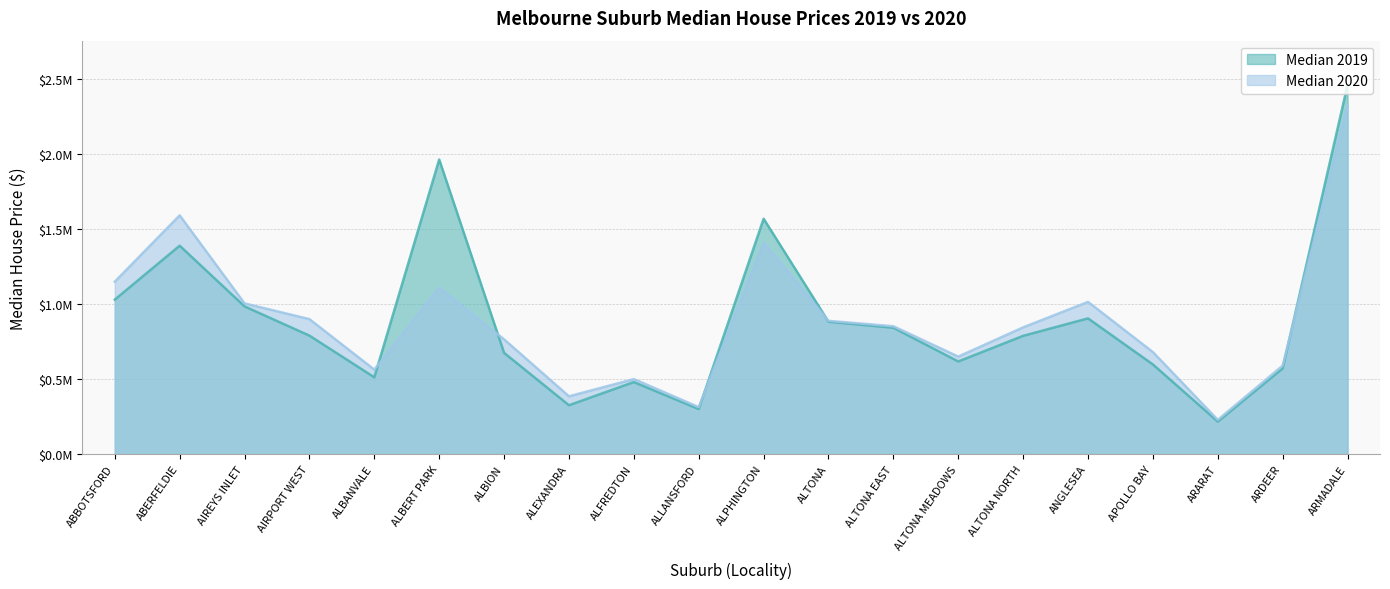

The Median 2020 series shows 1533824 at ABBOTSFORD. True or false?

False